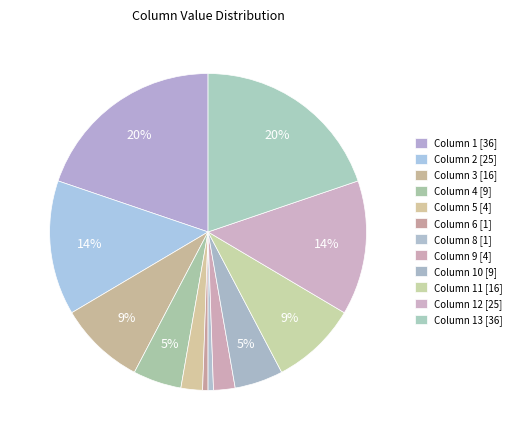

How many segments does this pie chart have?

12